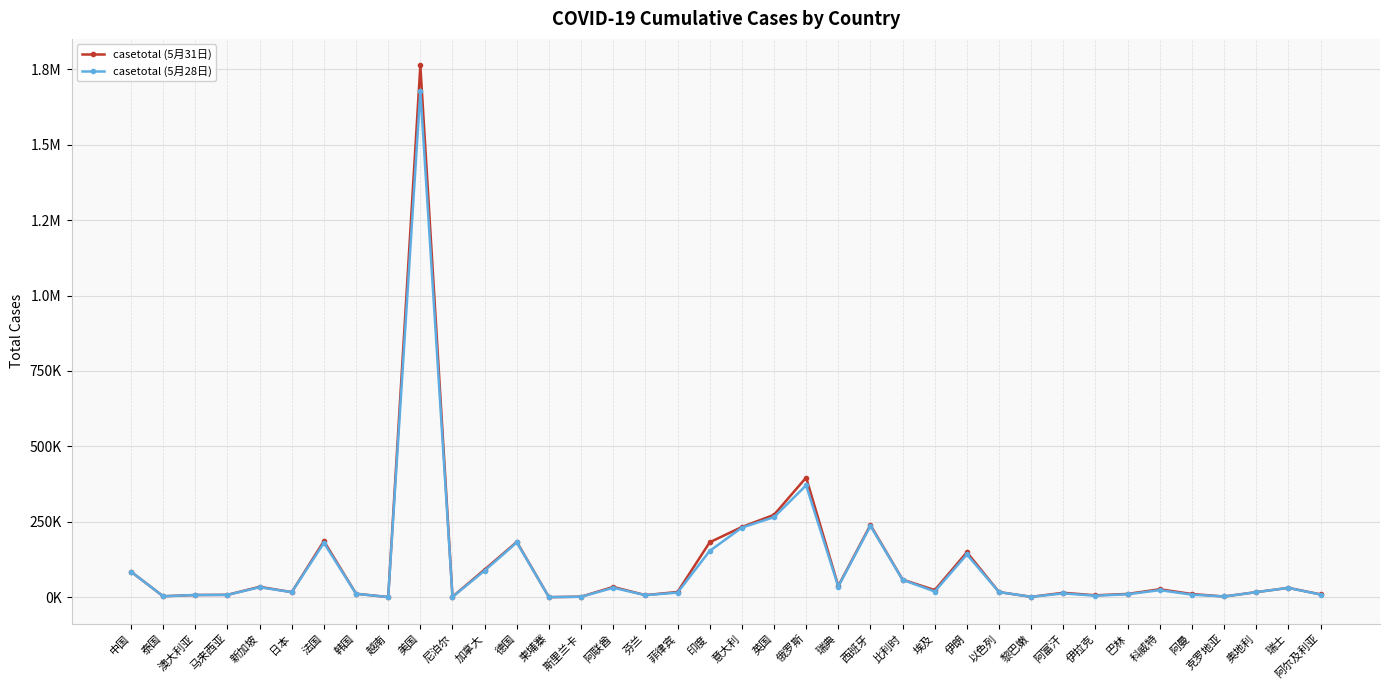

Which label corresponds to the largest value in the chart?

美国